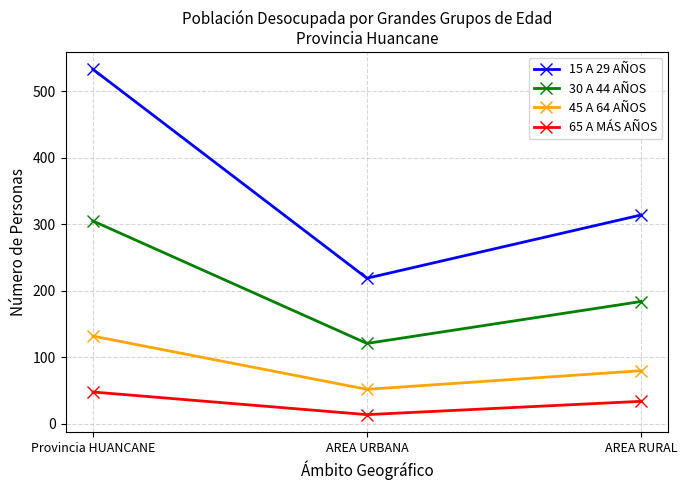

Rank the series by their maximum value, from highest to lowest.

15 A 29 AÑOS, 30 A 44 AÑOS, 45 A 64 AÑOS, 65 A MÁS AÑOS